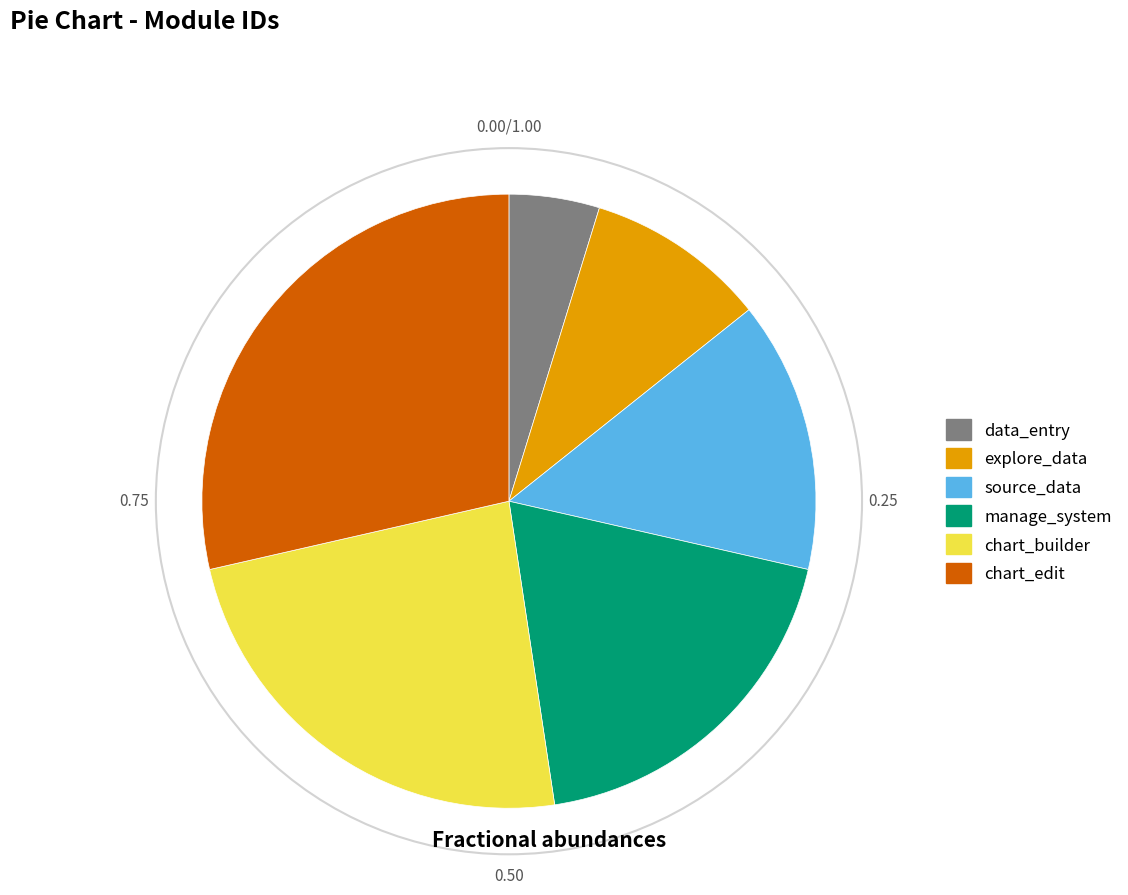

Count the number of slices in the pie.

6